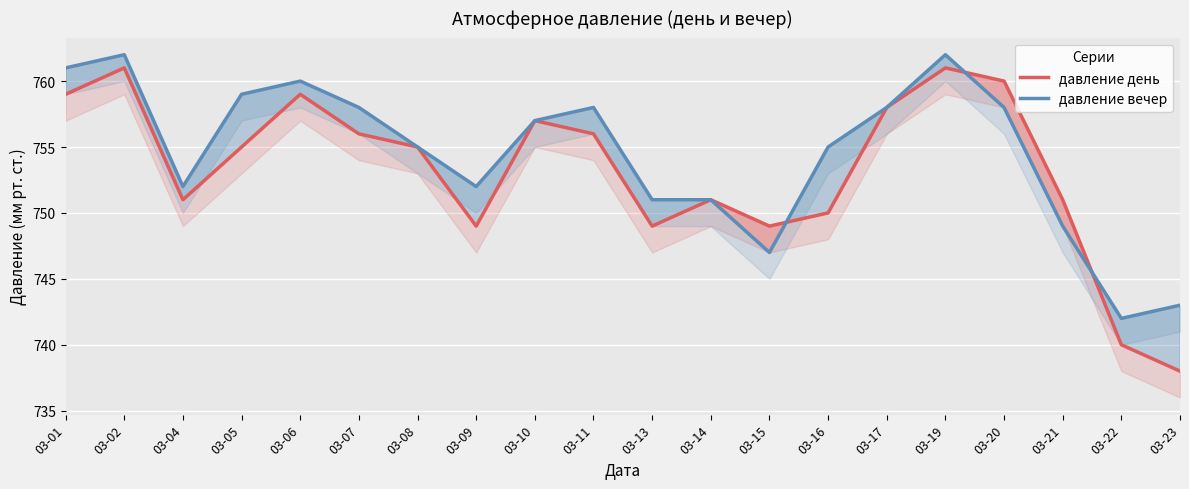

Where is the first local minimum for давление день?

03-04